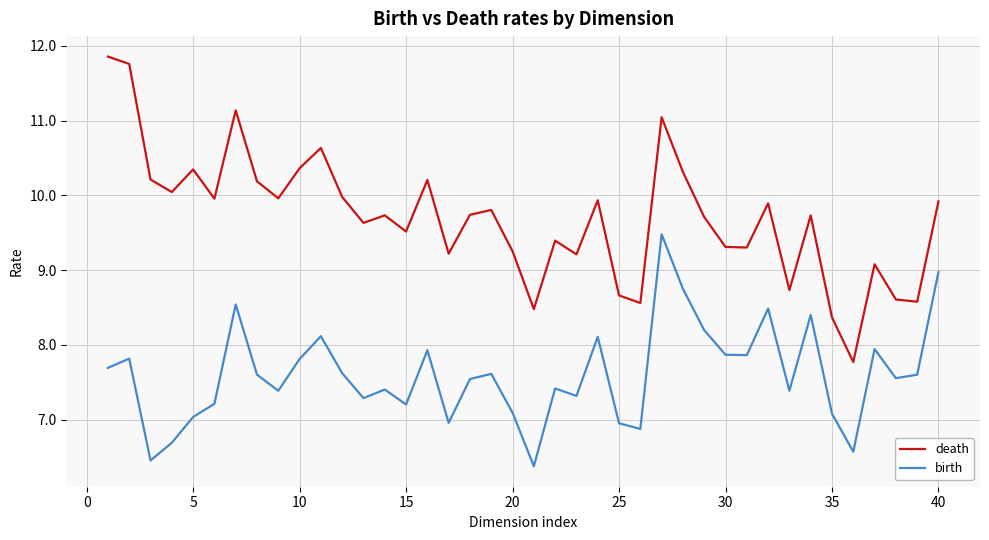

Which series has the largest total across all categories?

death